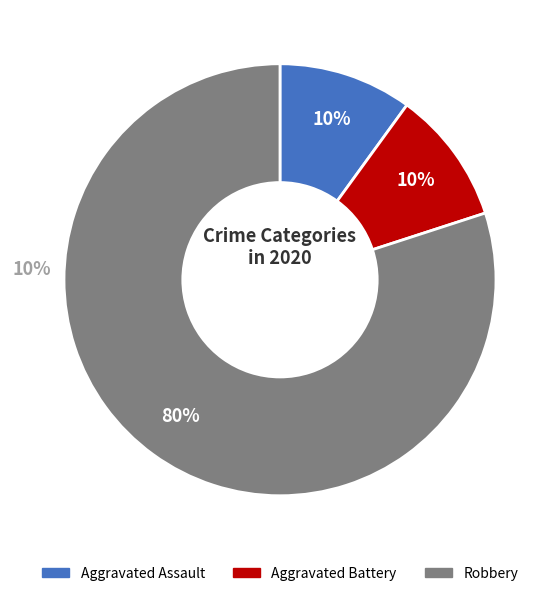

To the nearest percent, what is the average slice percentage?

33%